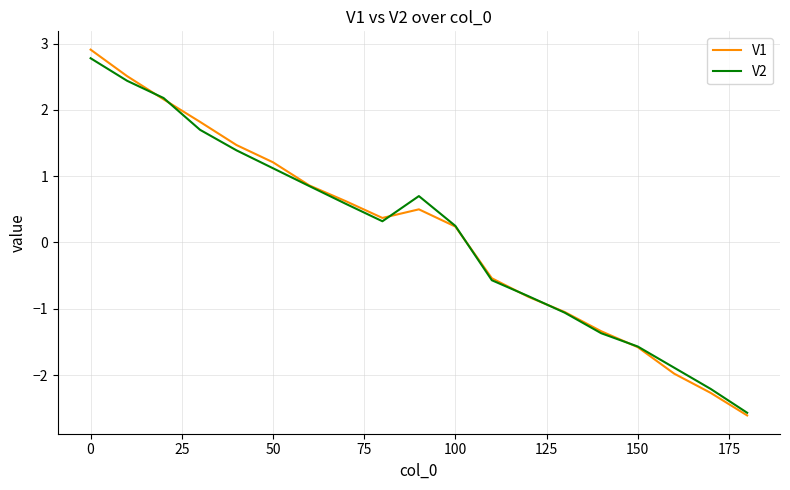

What is the maximum value shown in the chart?

2.9